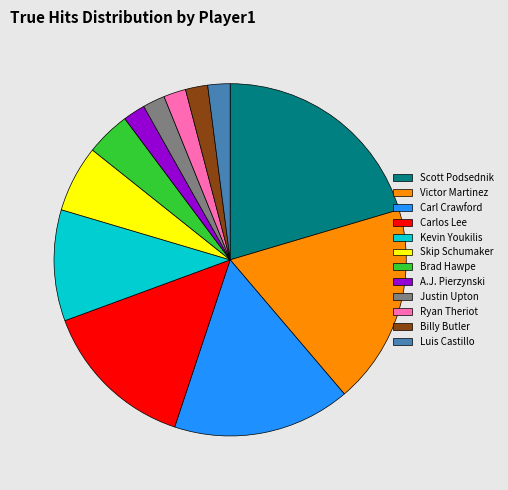

Which slice is the largest?

Scott Podsednik